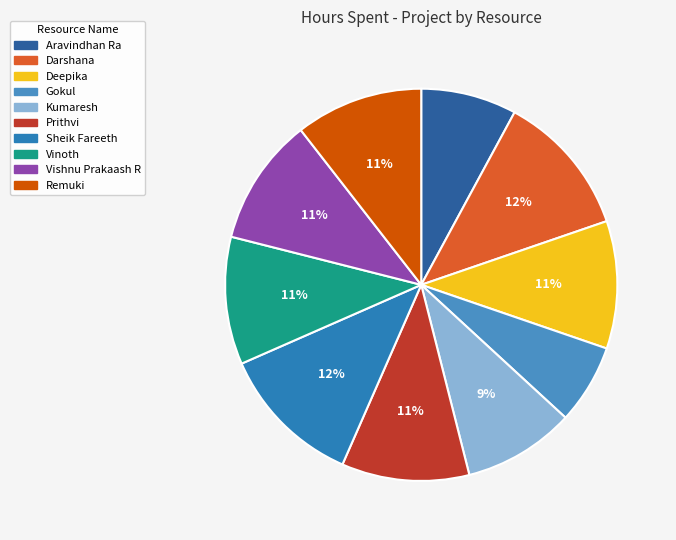

How many segments does this pie chart have?

10